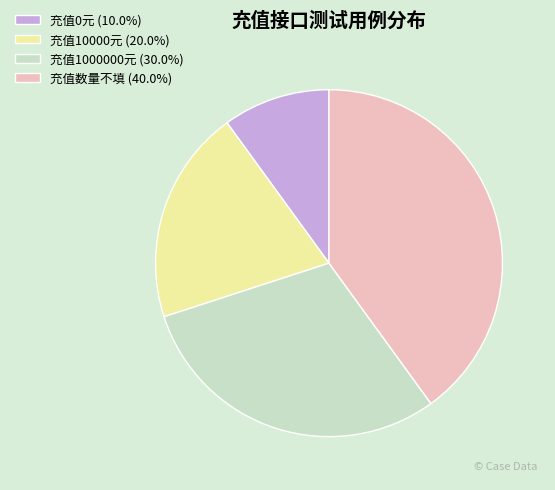

What is the largest slice in the pie chart?

充值数量不填